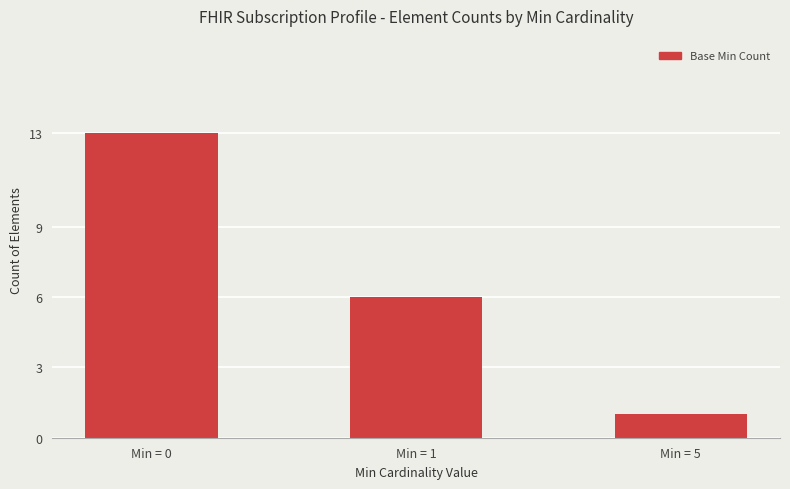

Rank the categories by value from lowest to highest.

Min = 5, Min = 1, Min = 0